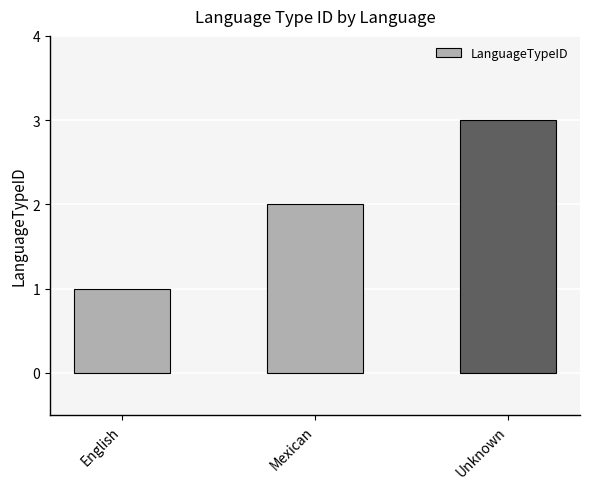

Which label corresponds to the largest value in the chart?

Unknown